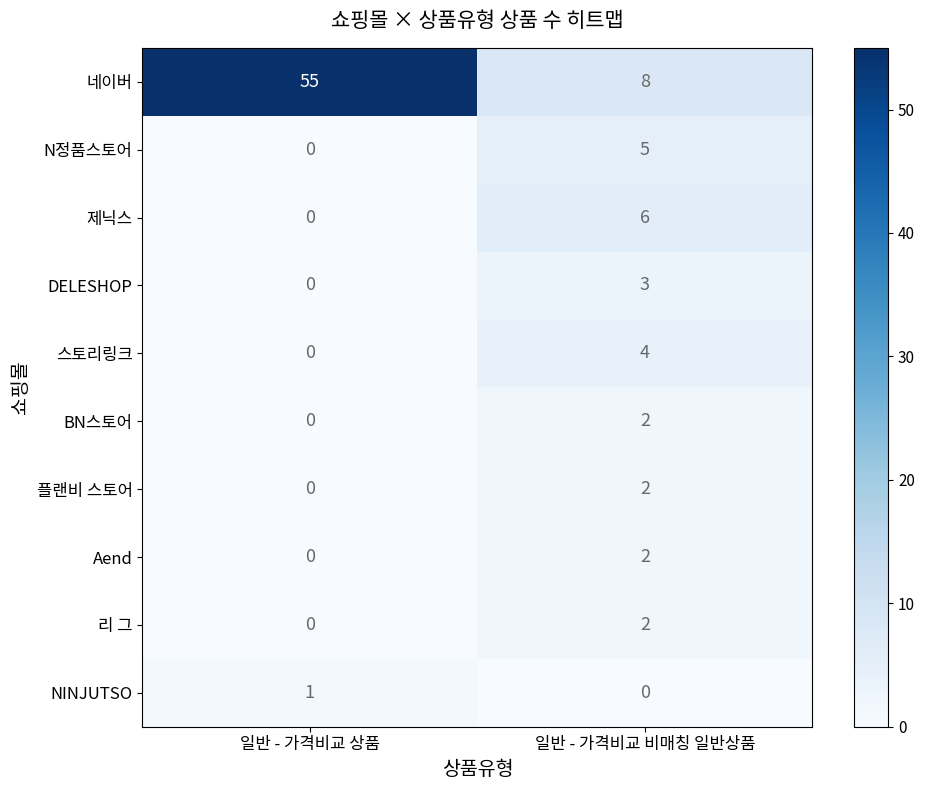

Which label corresponds to the largest value in the chart?

일반 - 가격비교 상품